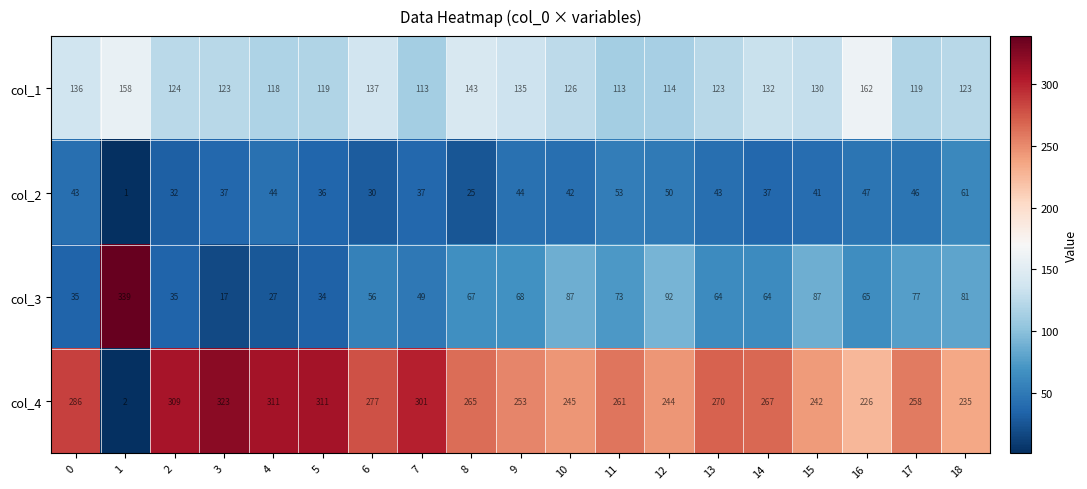

Count the number of categories in the chart.

19